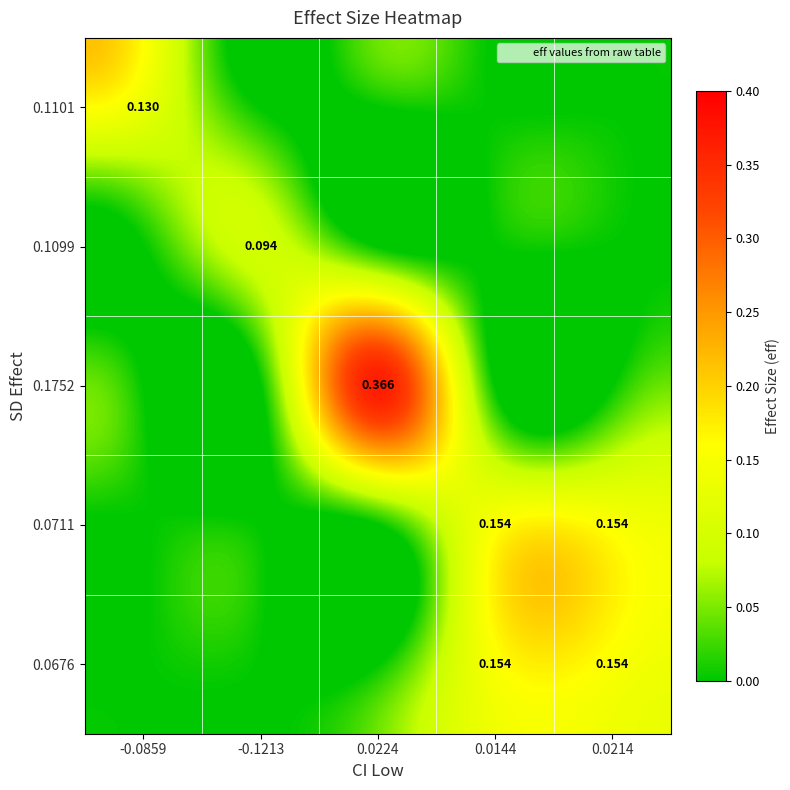

Which series has the largest total across all categories?

0.1752